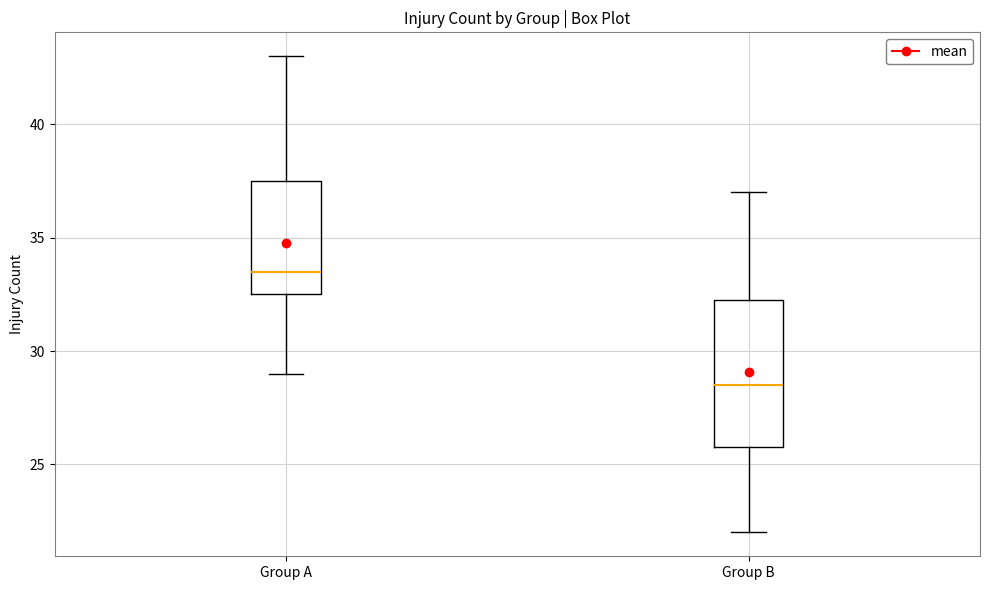

Which box has the lowest median line?

Group B